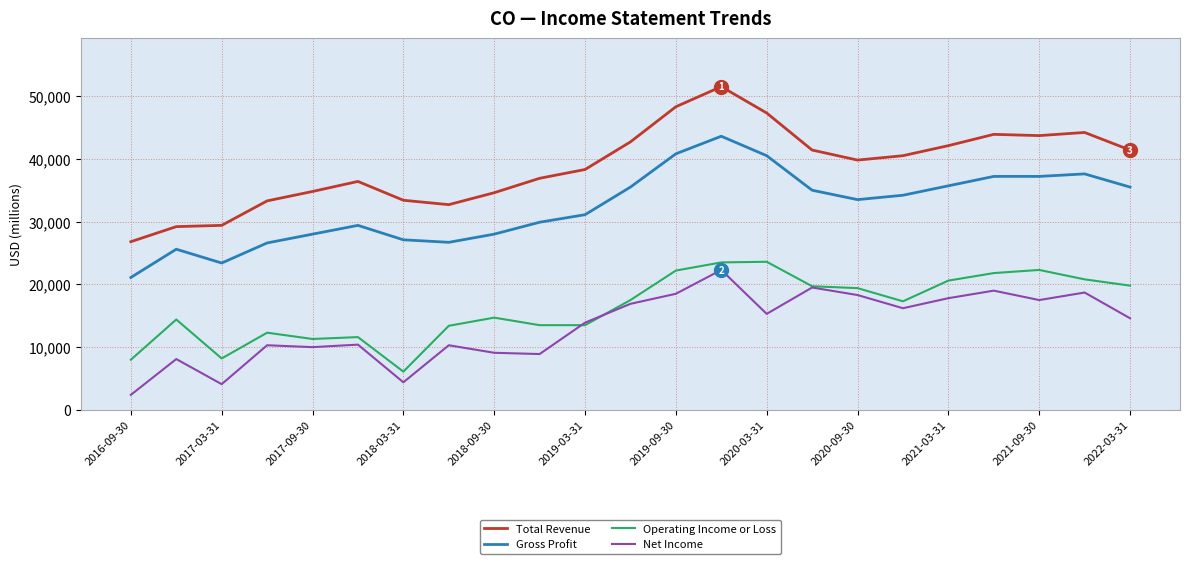

What is the highest value of the Gross Profit series?

43600